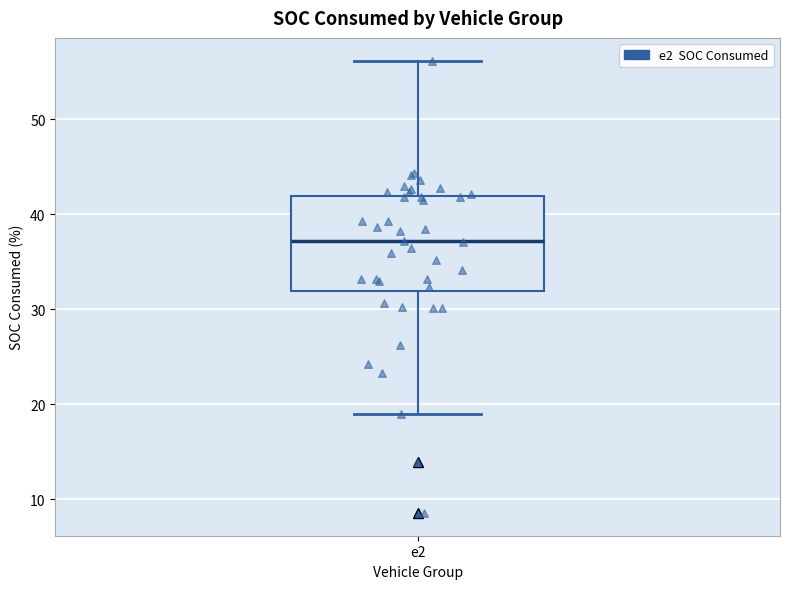

Where is the upper edge of the box for e2 on the y-axis? The values are not printed on the chart, so give them approximately, as read against the axis.

42